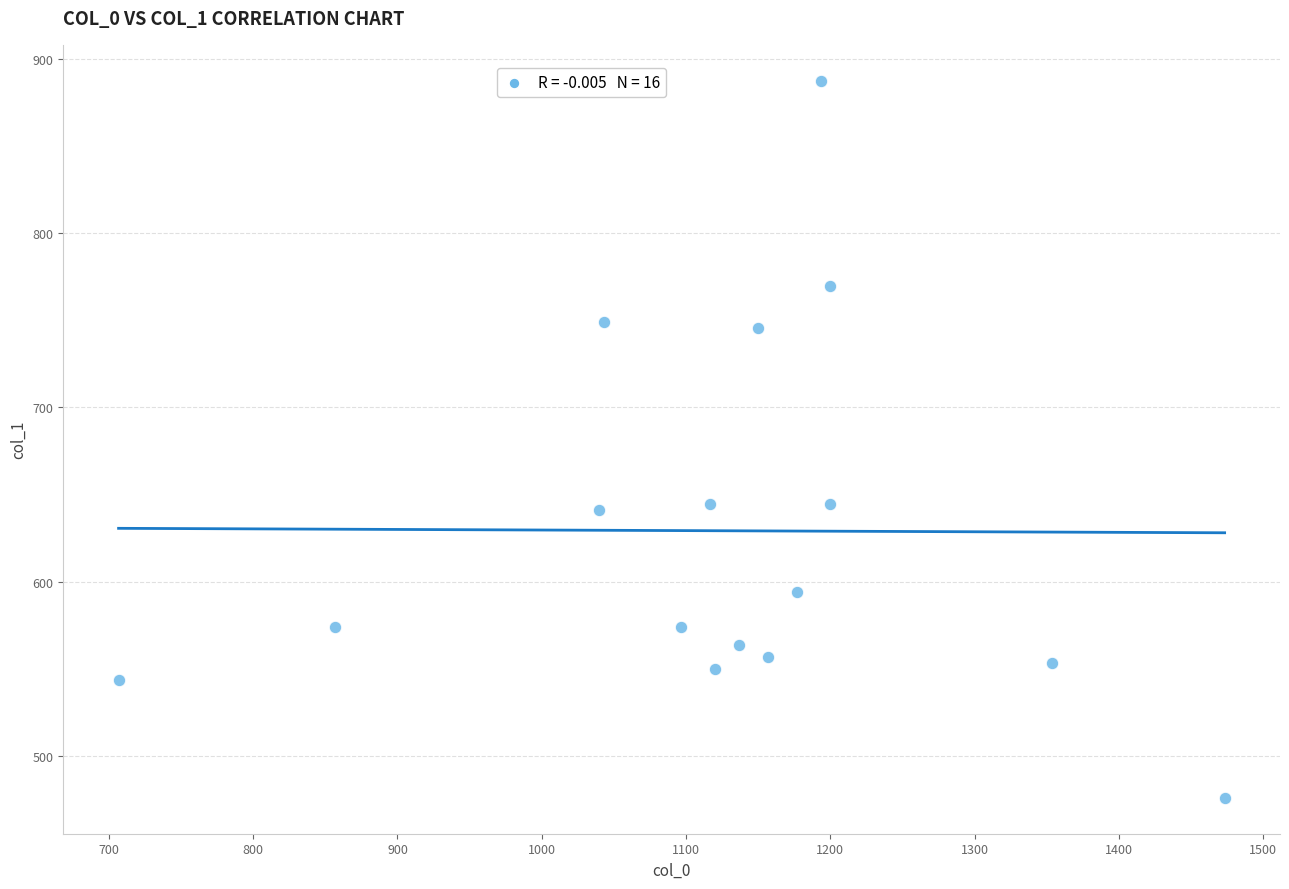

What is the range of X values (max minus min)?

766.7